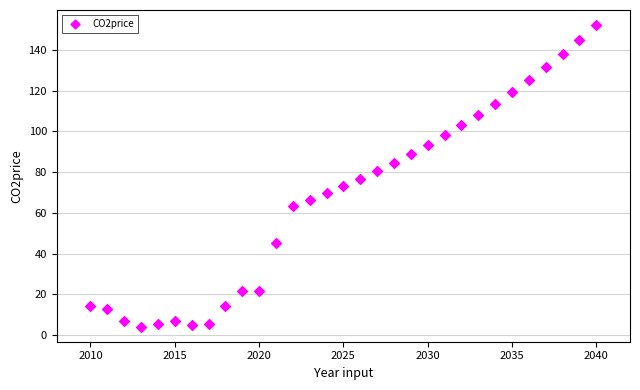

What is the range of X values (max minus min)?

30.0